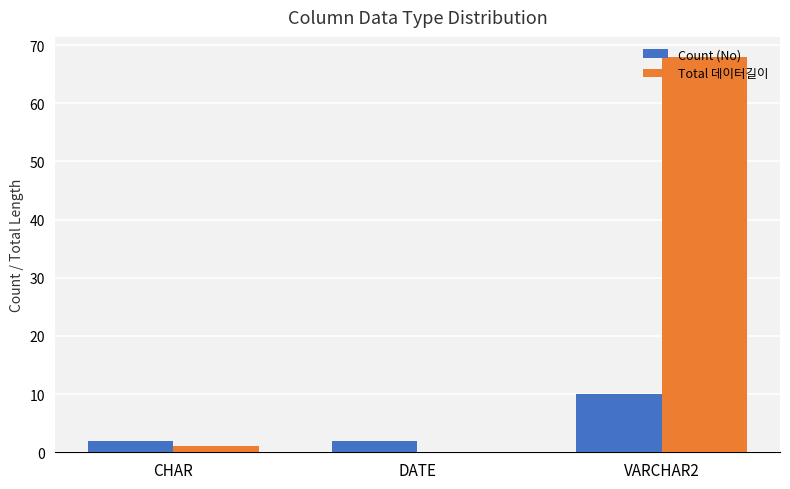

Where is Total 데이터길이 nearest to the value 34?

CHAR